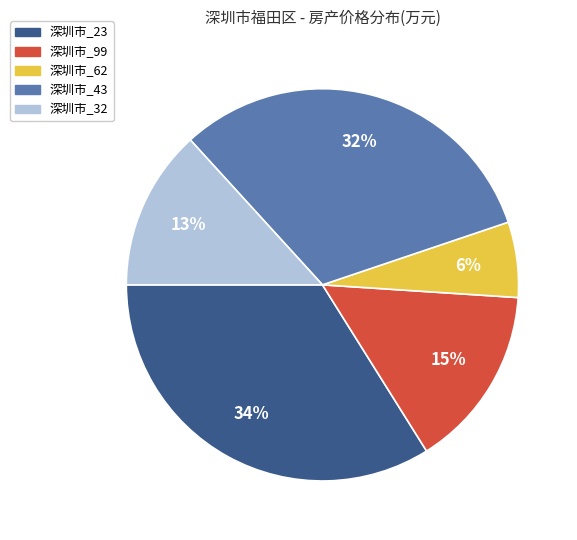

The 深圳市_99 slice represents 26% of the pie. True or false?

False